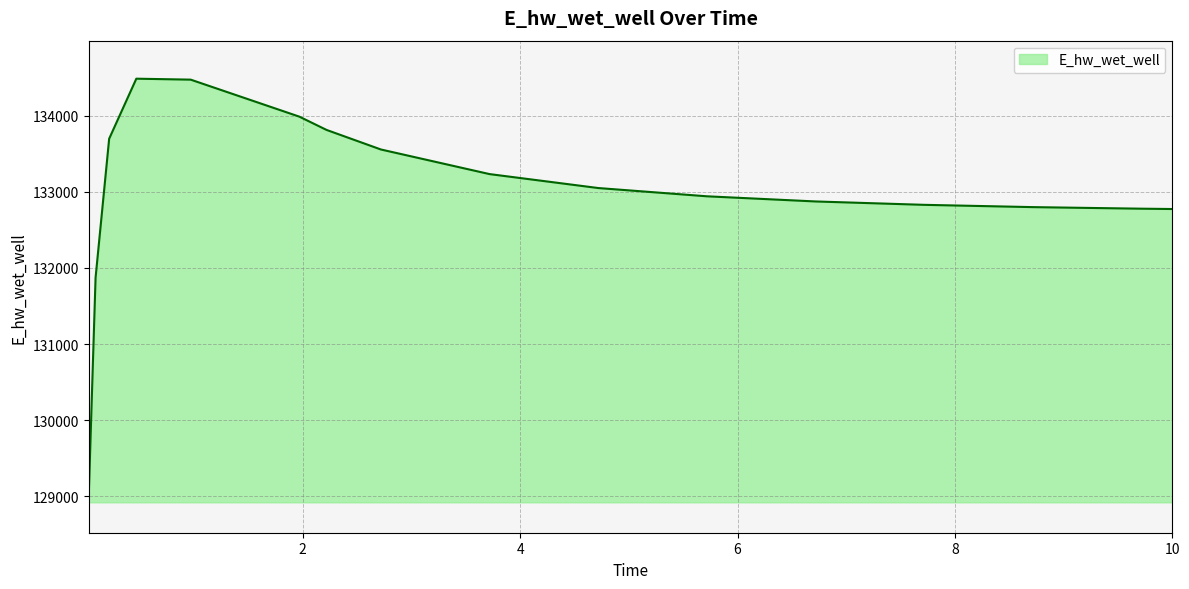

What is the maximum value shown in the chart?

134489.2